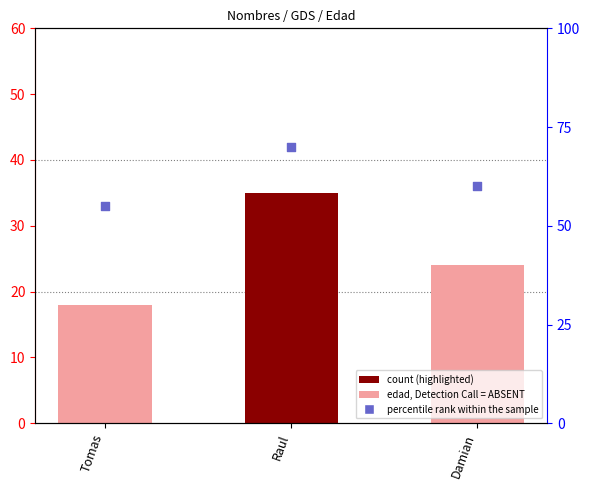

Which series has the widest spread of Y values?

edad